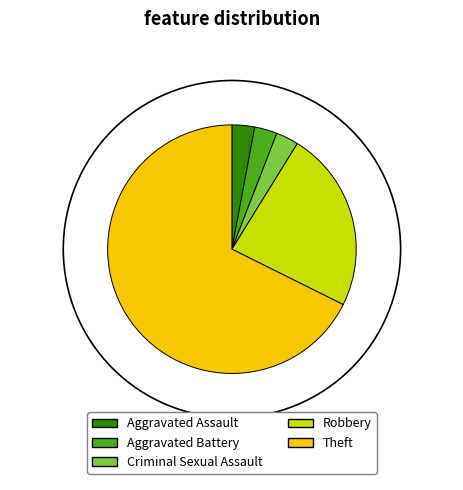

True or false: Aggravated Assault accounts for 1% of the total.

False